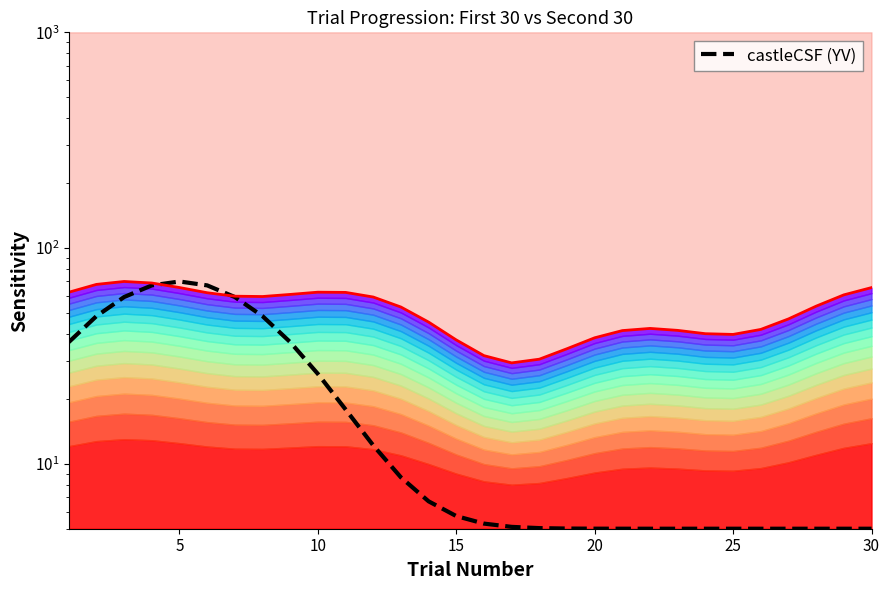

How many interior local peaks (higher than both neighbors) does the data have?

1